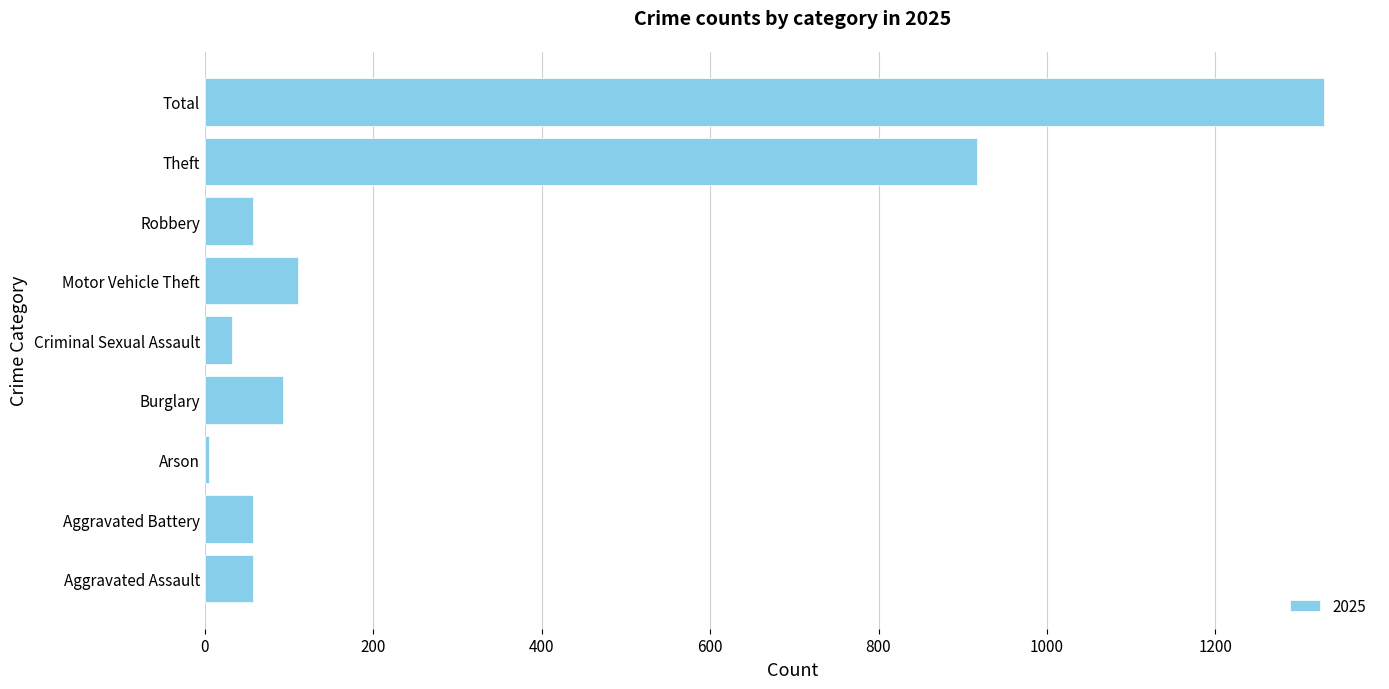

Read the value at Motor Vehicle Theft, to the nearest 100.

100